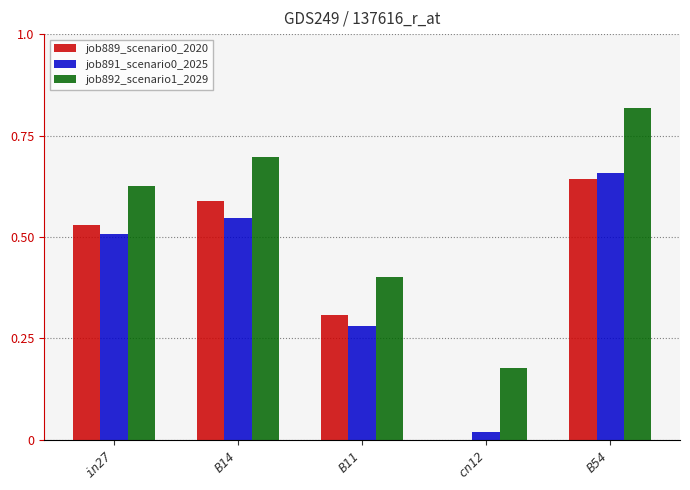

What is the difference between the job889_scenario0_2020 values at in27 and B54?

0.1